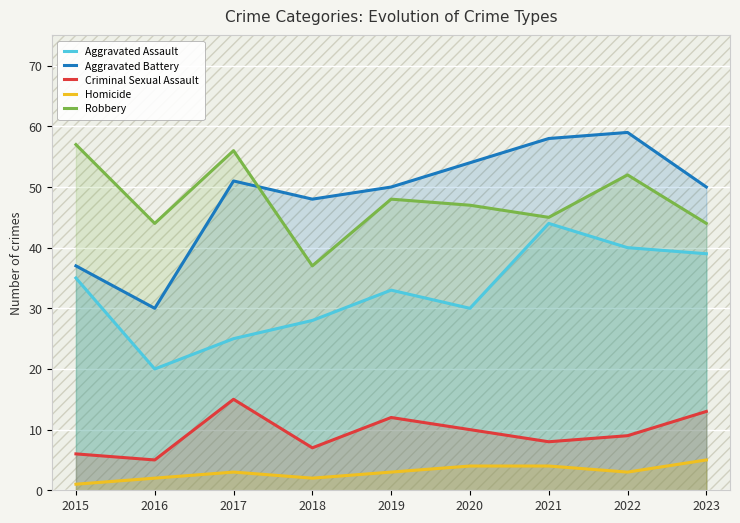

Rank the categories by Robbery value from highest to lowest.

2015, 2017, 2022, 2019, 2020, 2021, 2016, 2023, 2018